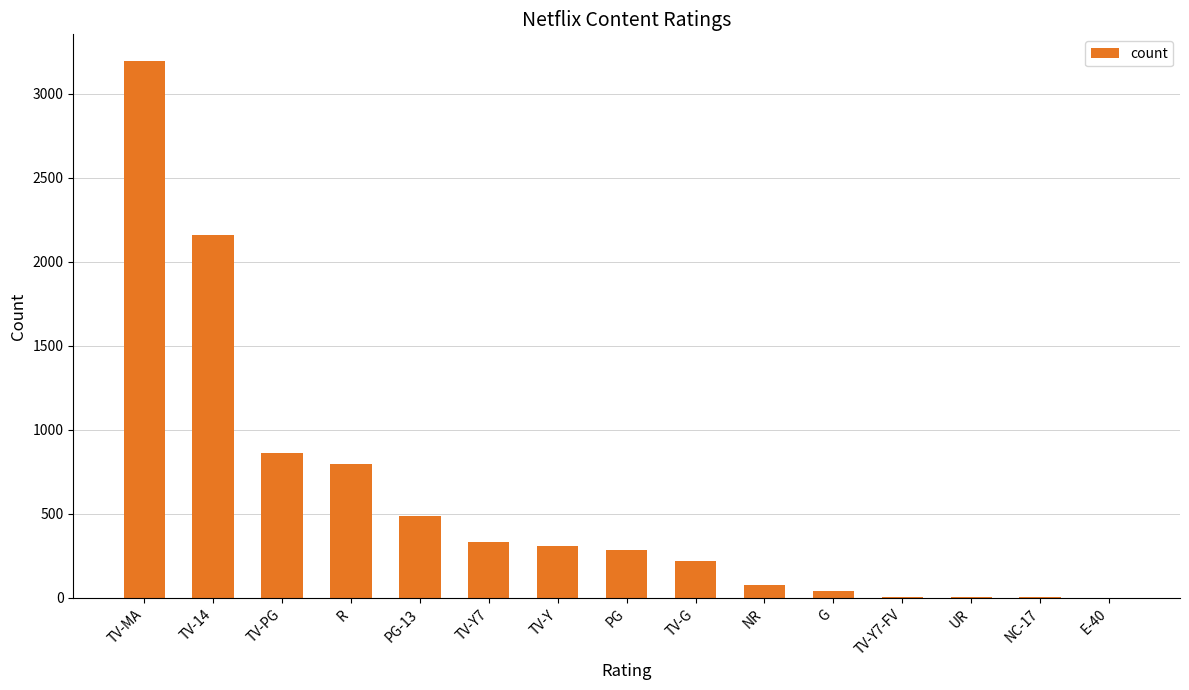

How many series are shown in this chart?

1